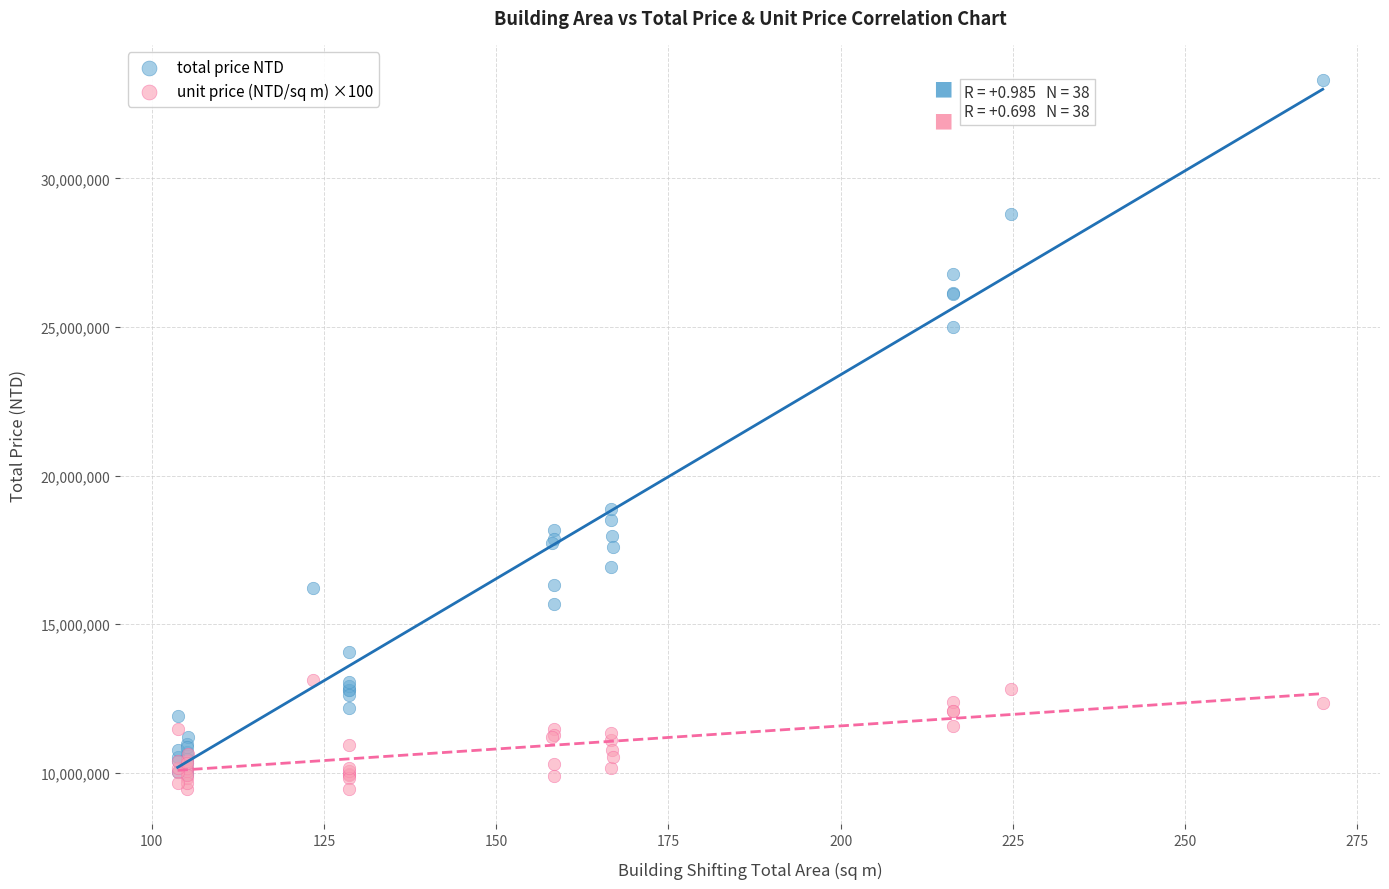

Across all series, what Y value is closest to 21380250?

18880000